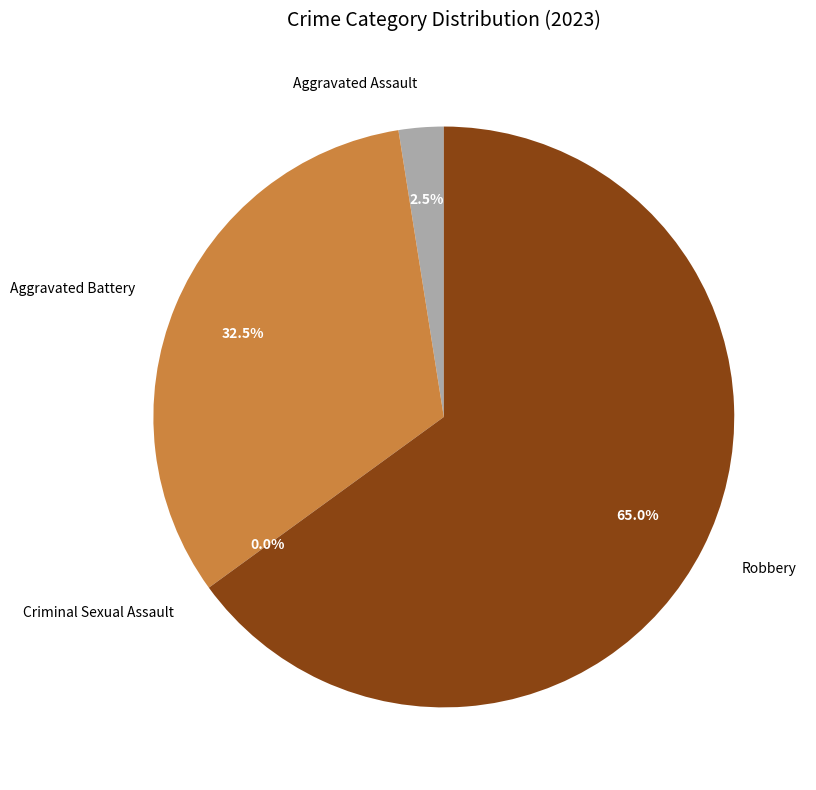

To the nearest percent, what portion does Aggravated Assault represent?

2%